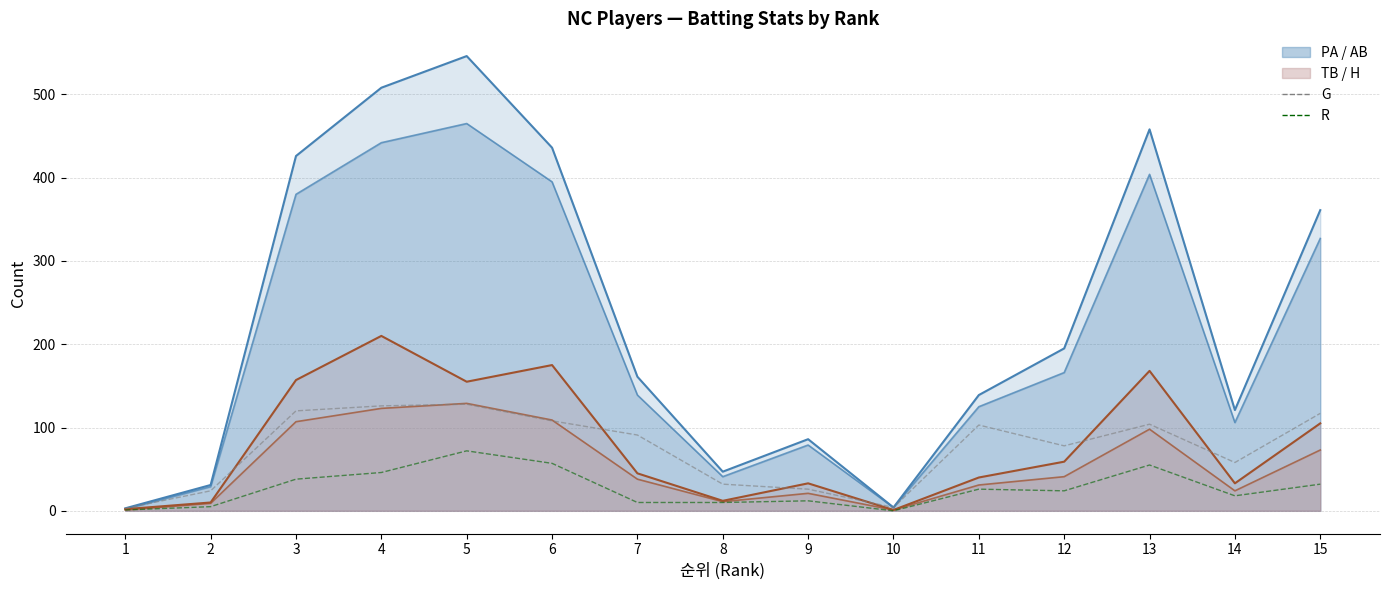

Reading left to right, transcribe all the data shown in this chart.

PA (line): 3	31	426	508	546	436	161	47	86	4	139	195	458	121	361
AB (line): 2	29	380	442	465	395	139	41	79	4	125	166	404	106	327
TB (line): 2	10	157	210	155	175	45	12	33	1	40	59	168	33	105
H (line): 1	9	107	123	129	109	38	11	21	1	31	41	98	24	73
G: 3	24	120	126	128	108	91	32	26	4	103	78	104	58	117
R: 1	5	38	46	72	57	10	10	12	0	26	24	55	18	32